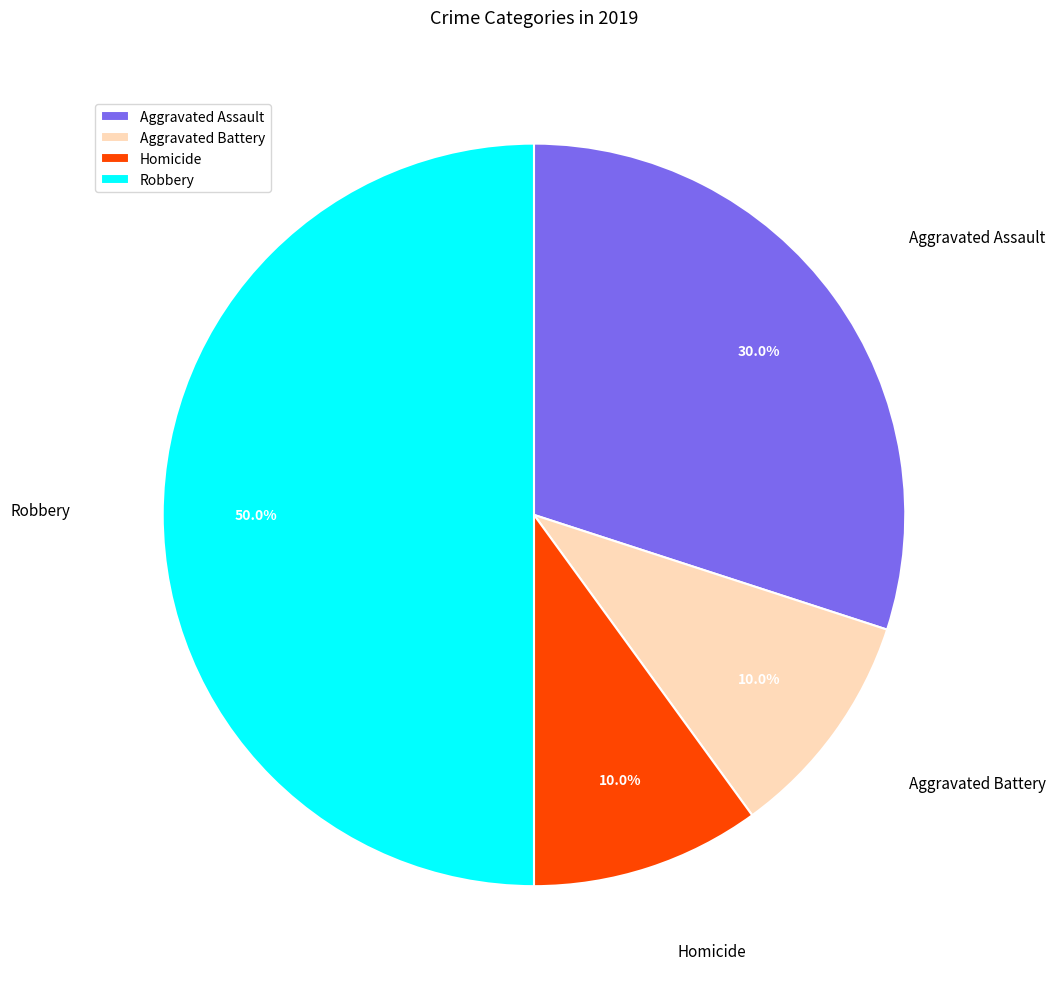

How many segments does this pie chart have?

4